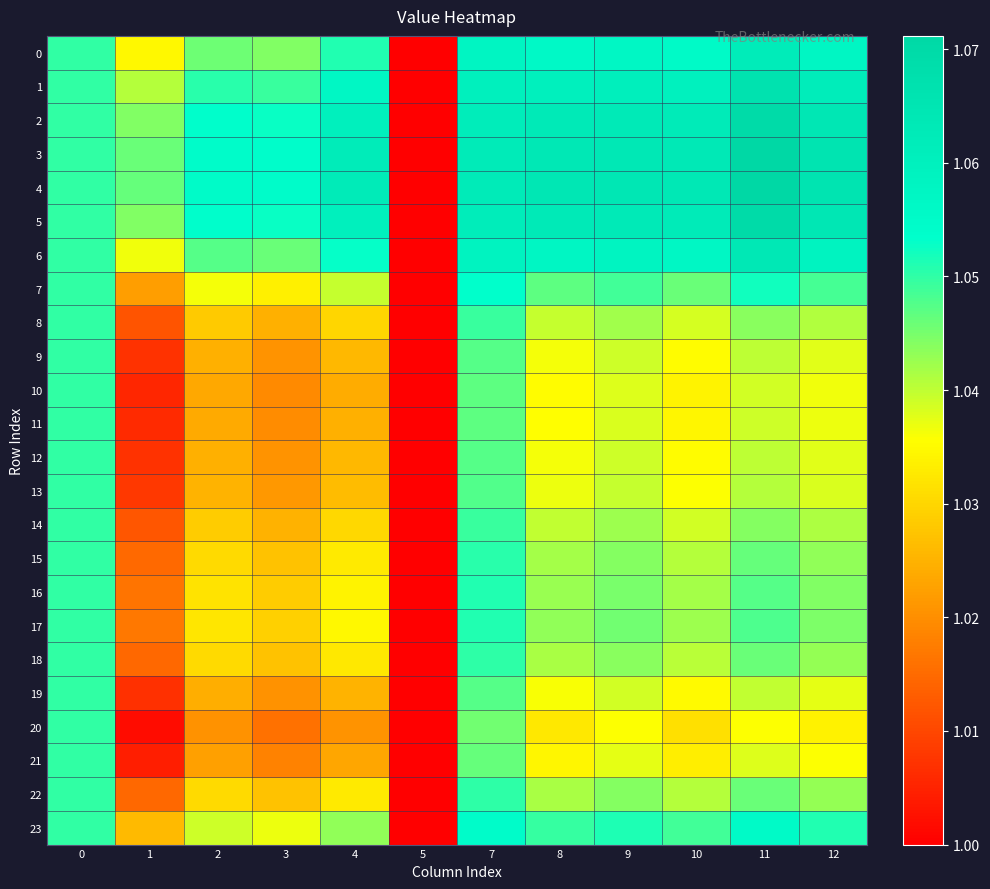

Reading right to left, list all the values displayed in this chart.

0: 12=1.1	11=1.1	10=1.1	9=1.1	8=1.1	7=1.1	5=1.0	4=1.1	3=1.0	2=1.0	1=1.0	0=1.1
1: 12=1.1	11=1.1	10=1.1	9=1.1	8=1.1	7=1.1	5=1.0	4=1.1	3=1.0	2=1.1	1=1.0	0=1.1
2: 12=1.1	11=1.1	10=1.1	9=1.1	8=1.1	7=1.1	5=1.0	4=1.1	3=1.1	2=1.1	1=1.0	0=1.1
3: 12=1.1	11=1.1	10=1.1	9=1.1	8=1.1	7=1.1	5=1.0	4=1.1	3=1.1	2=1.1	1=1.0	0=1.1
4: 12=1.1	11=1.1	10=1.1	9=1.1	8=1.1	7=1.1	5=1.0	4=1.1	3=1.1	2=1.1	1=1.0	0=1.1
5: 12=1.1	11=1.1	10=1.1	9=1.1	8=1.1	7=1.1	5=1.0	4=1.1	3=1.1	2=1.1	1=1.0	0=1.1
6: 12=1.1	11=1.1	10=1.1	9=1.1	8=1.1	7=1.1	5=1.0	4=1.1	3=1.0	2=1.0	1=1.0	0=1.1
7: 12=1.0	11=1.1	10=1.0	9=1.0	8=1.0	7=1.1	5=1.0	4=1.0	3=1.0	2=1.0	1=1.0	0=1.1
8: 12=1.0	11=1.0	10=1.0	9=1.0	8=1.0	7=1.0	5=1.0	4=1.0	3=1.0	2=1.0	1=1.0	0=1.1
9: 12=1.0	11=1.0	10=1.0	9=1.0	8=1.0	7=1.0	5=1.0	4=1.0	3=1.0	2=1.0	1=1.0	0=1.1
10: 12=1.0	11=1.0	10=1.0	9=1.0	8=1.0	7=1.0	5=1.0	4=1.0	3=1.0	2=1.0	1=1.0	0=1.1
11: 12=1.0	11=1.0	10=1.0	9=1.0	8=1.0	7=1.0	5=1.0	4=1.0	3=1.0	2=1.0	1=1.0	0=1.1
12: 12=1.0	11=1.0	10=1.0	9=1.0	8=1.0	7=1.0	5=1.0	4=1.0	3=1.0	2=1.0	1=1.0	0=1.1
13: 12=1.0	11=1.0	10=1.0	9=1.0	8=1.0	7=1.0	5=1.0	4=1.0	3=1.0	2=1.0	1=1.0	0=1.1
14: 12=1.0	11=1.0	10=1.0	9=1.0	8=1.0	7=1.0	5=1.0	4=1.0	3=1.0	2=1.0	1=1.0	0=1.1
15: 12=1.0	11=1.0	10=1.0	9=1.0	8=1.0	7=1.1	5=1.0	4=1.0	3=1.0	2=1.0	1=1.0	0=1.1
16: 12=1.0	11=1.0	10=1.0	9=1.0	8=1.0	7=1.1	5=1.0	4=1.0	3=1.0	2=1.0	1=1.0	0=1.1
17: 12=1.0	11=1.0	10=1.0	9=1.0	8=1.0	7=1.1	5=1.0	4=1.0	3=1.0	2=1.0	1=1.0	0=1.1
18: 12=1.0	11=1.0	10=1.0	9=1.0	8=1.0	7=1.1	5=1.0	4=1.0	3=1.0	2=1.0	1=1.0	0=1.1
19: 12=1.0	11=1.0	10=1.0	9=1.0	8=1.0	7=1.0	5=1.0	4=1.0	3=1.0	2=1.0	1=1.0	0=1.1
20: 12=1.0	11=1.0	10=1.0	9=1.0	8=1.0	7=1.0	5=1.0	4=1.0	3=1.0	2=1.0	1=1.0	0=1.1
21: 12=1.0	11=1.0	10=1.0	9=1.0	8=1.0	7=1.0	5=1.0	4=1.0	3=1.0	2=1.0	1=1.0	0=1.1
22: 12=1.0	11=1.0	10=1.0	9=1.0	8=1.0	7=1.1	5=1.0	4=1.0	3=1.0	2=1.0	1=1.0	0=1.1
23: 12=1.1	11=1.1	10=1.0	9=1.1	8=1.0	7=1.1	5=1.0	4=1.0	3=1.0	2=1.0	1=1.0	0=1.1